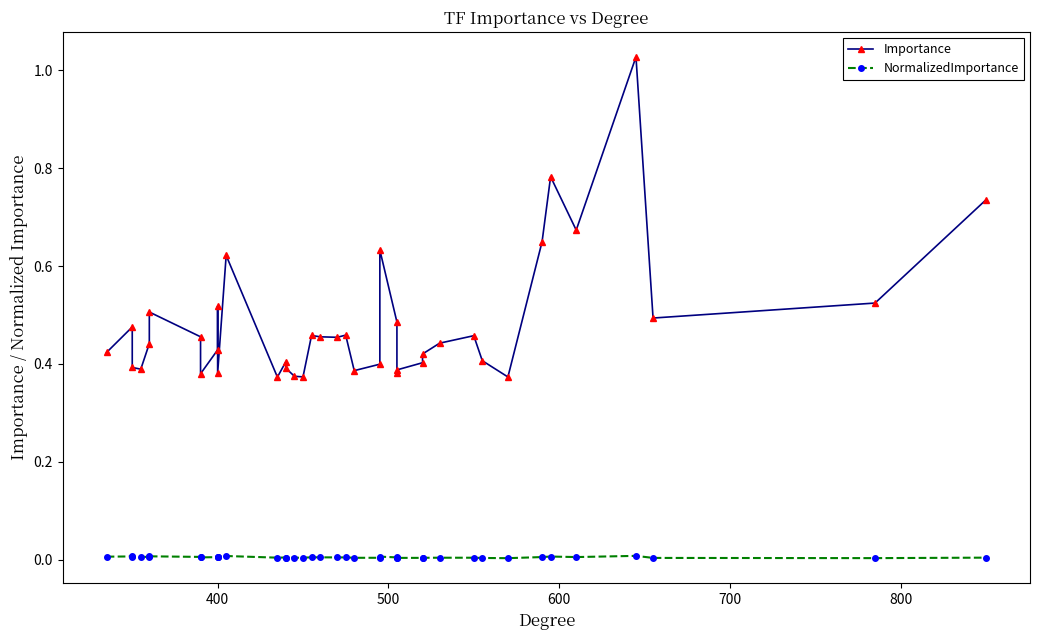

True or false: Importance and NormalizedImportance cross at least once.

False